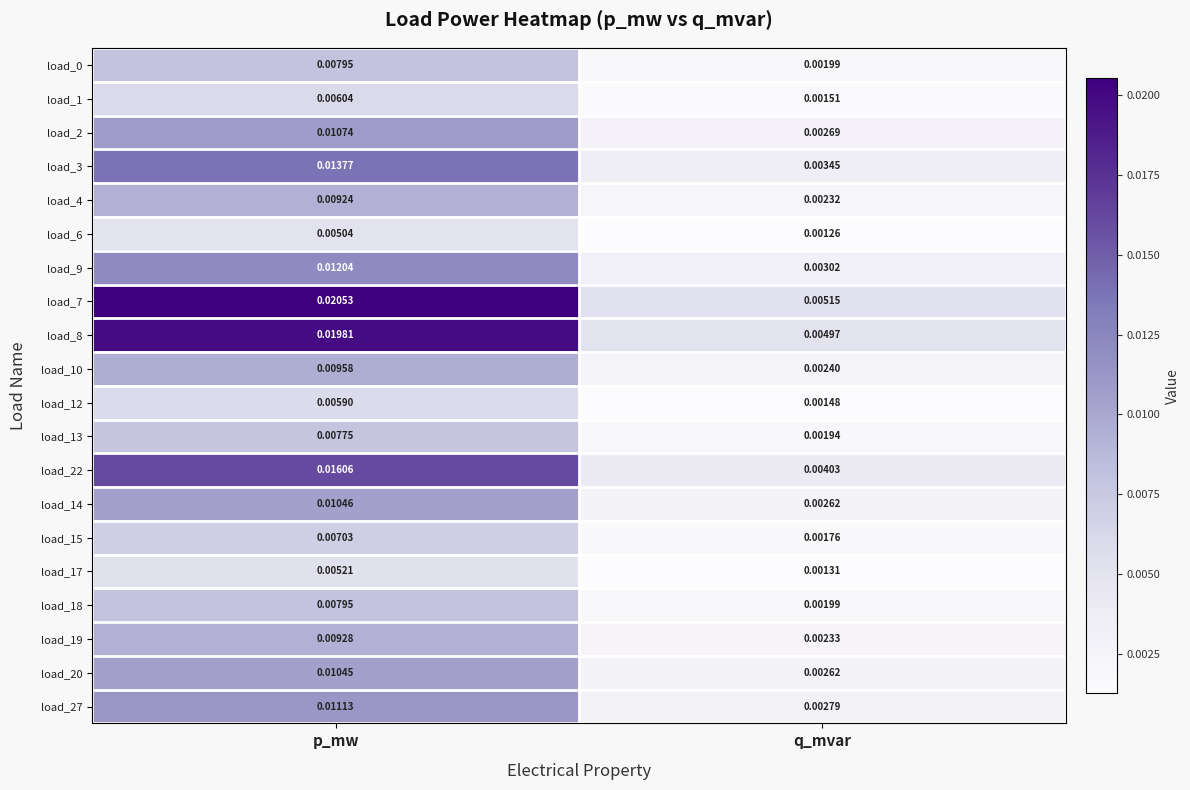

List the labels in order of load_12 value, smallest first.

q_mvar, p_mw